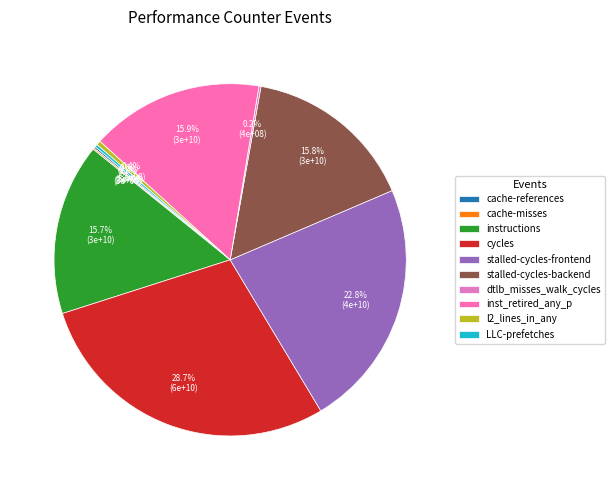

Does cache-references represent more than half of the total?

No